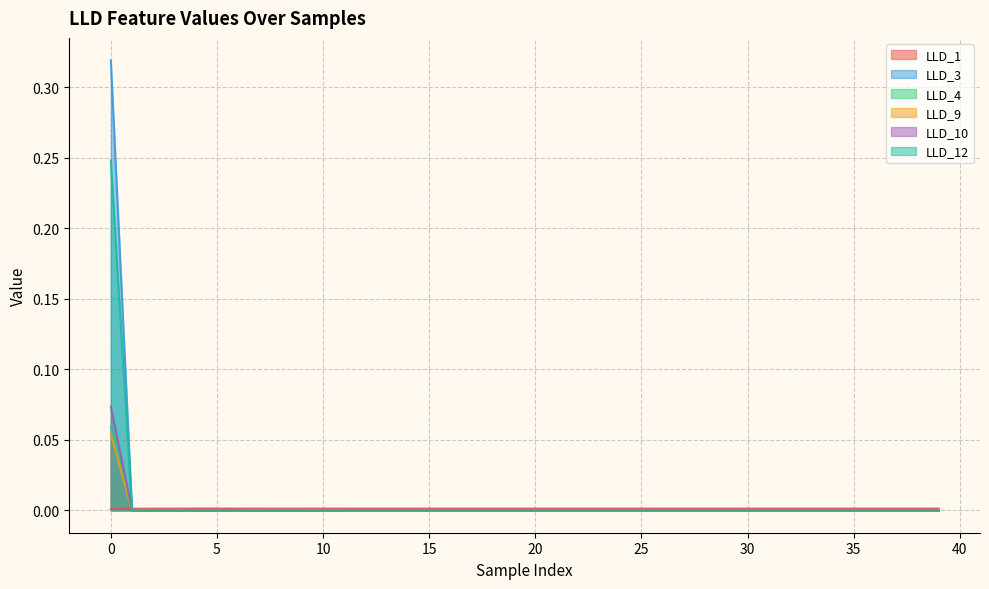

True or false: LLD_12 has a value of 0.0 at 27.

False